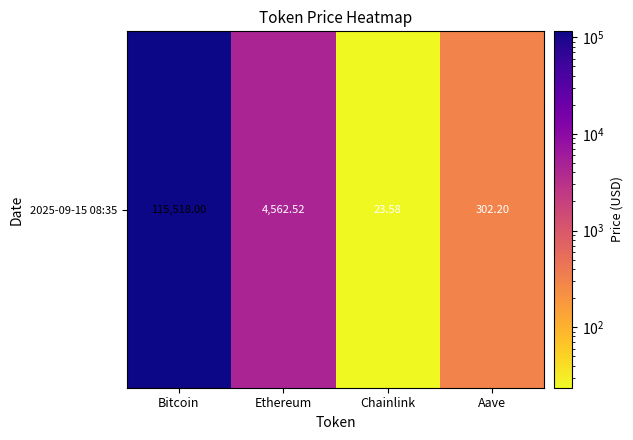

Which category has the highest value across all series?

Bitcoin